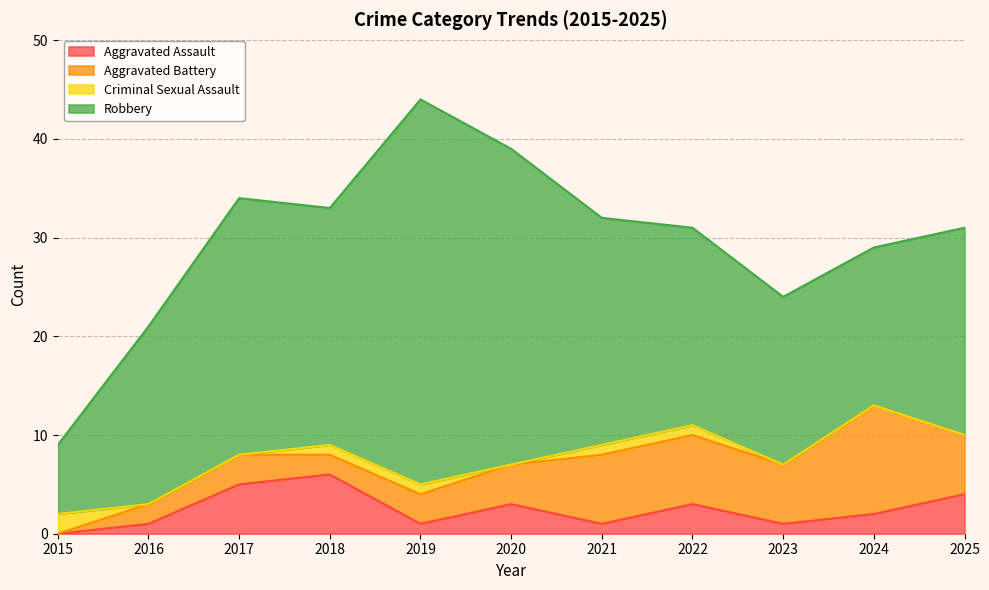

How many positive values does the Criminal Sexual Assault series have?

5